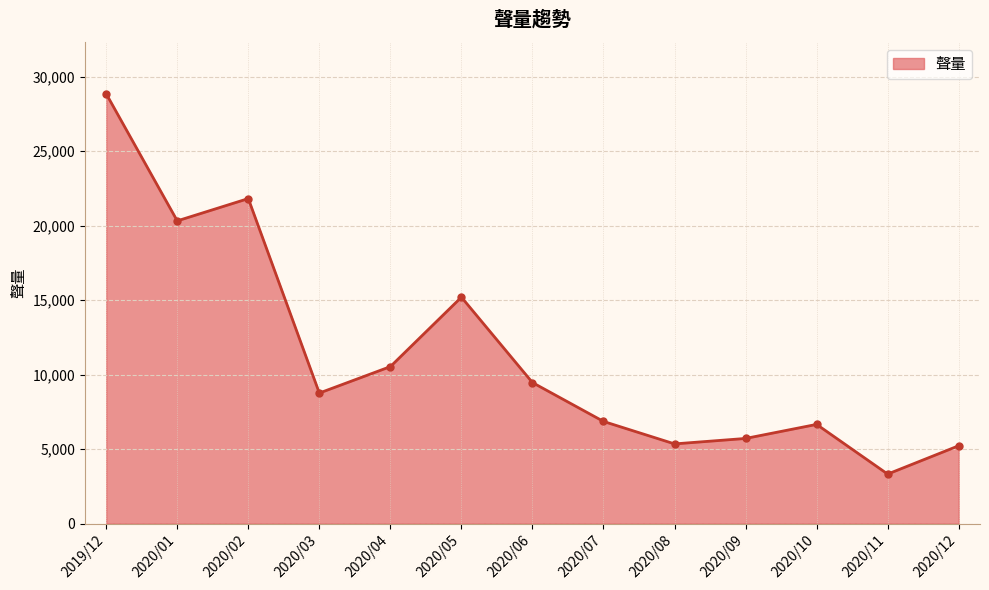

Where is the first local minimum?

2020/01